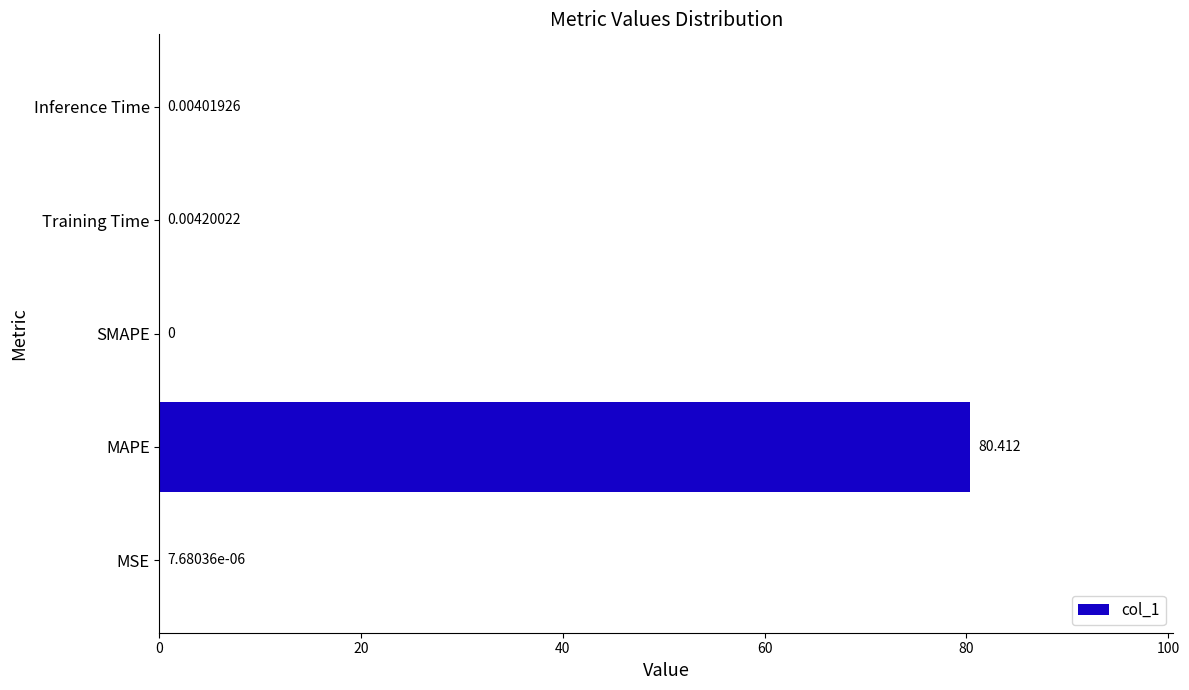

Where is the data nearest to the value 40?

Training Time